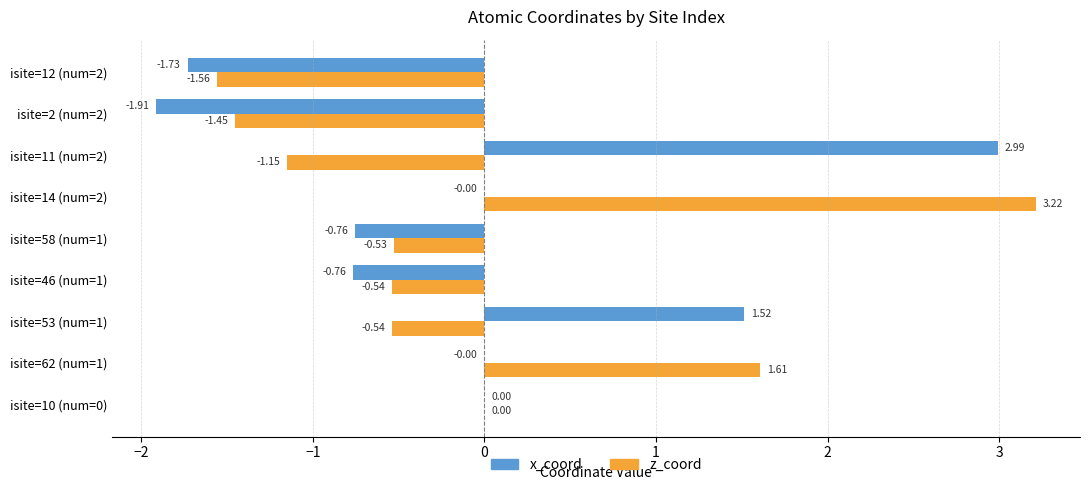

Which series has the largest total across all categories?

x_coord